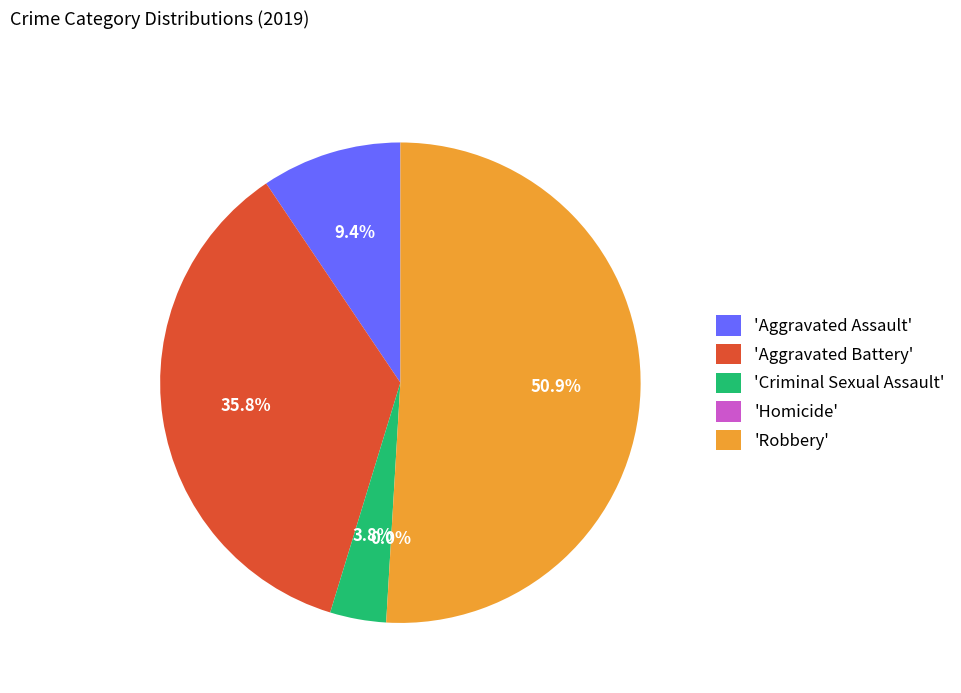

To the nearest percent, what is the average slice percentage?

20%